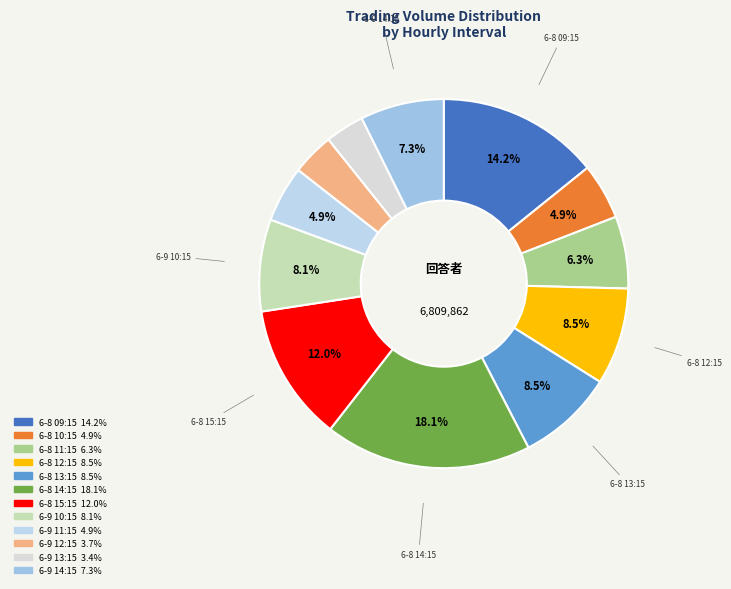

Combined, do 6-8 11:15 and 6-8 13:15 account for over 50%?

No